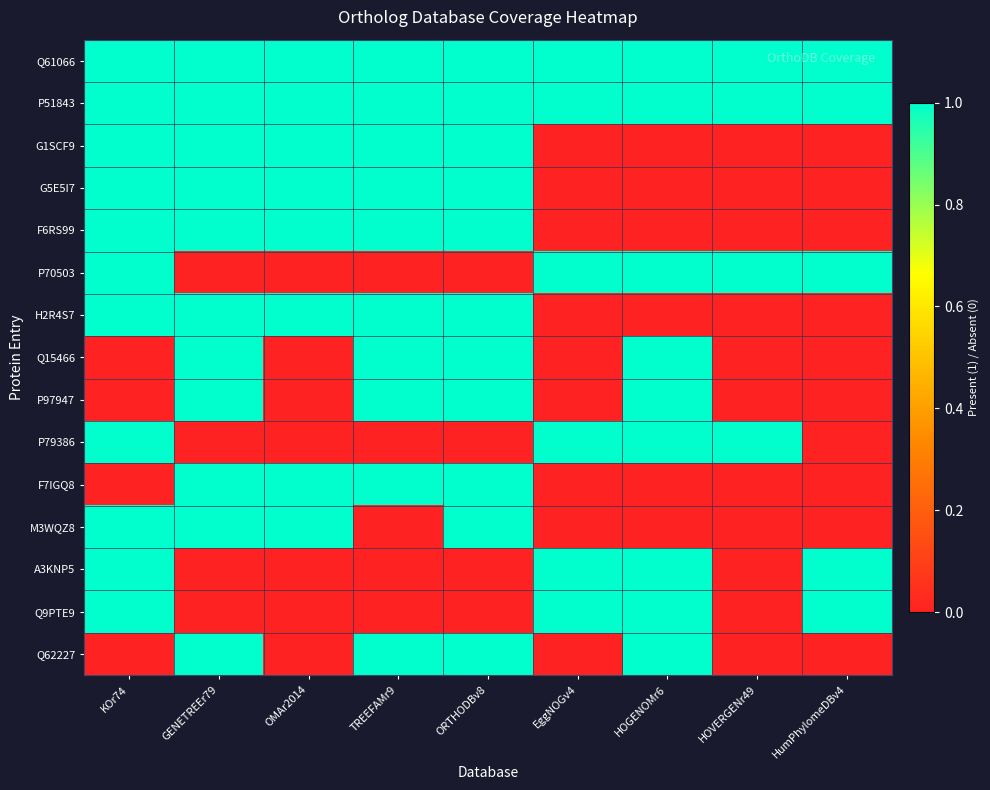

Which category has the lowest value across all series?

EggNOGv4